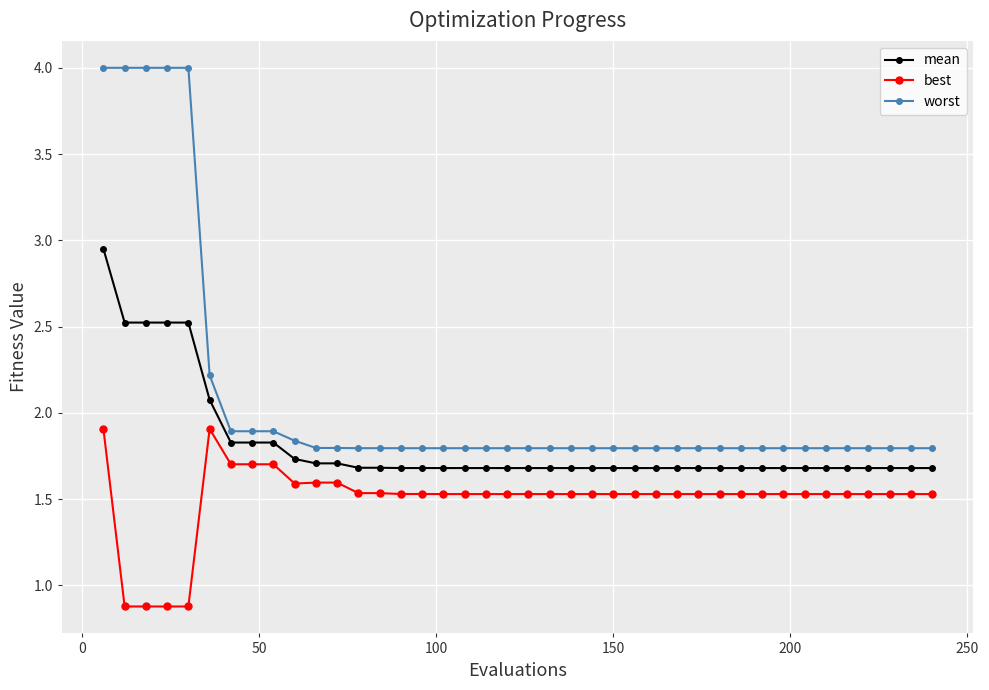

True or false: mean and best cross at least once.

False